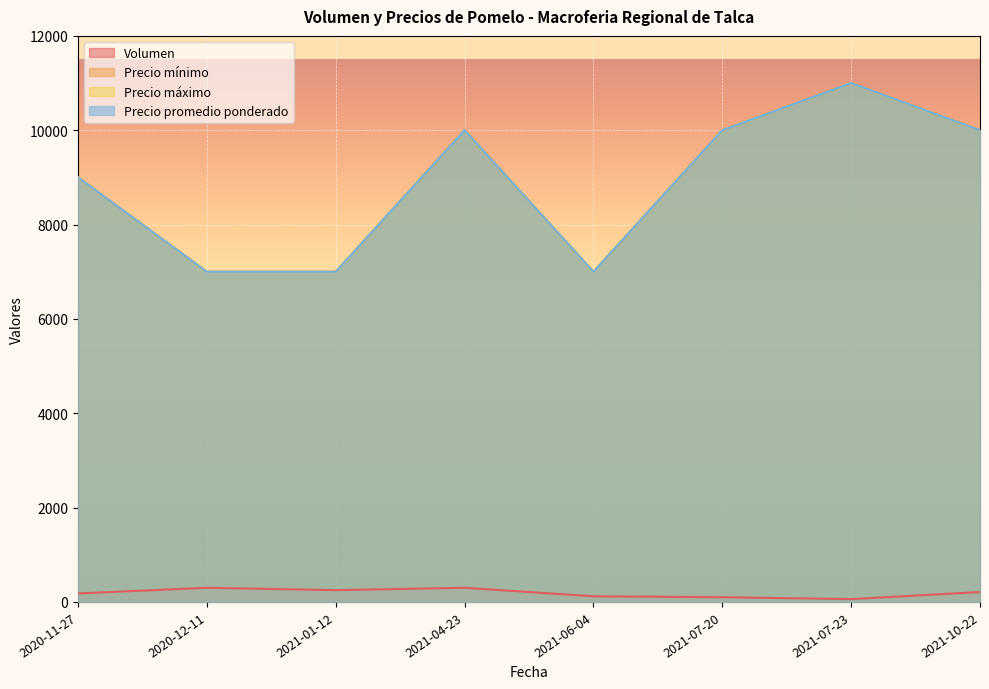

How many interior local valleys does the Precio mínimo series have?

1